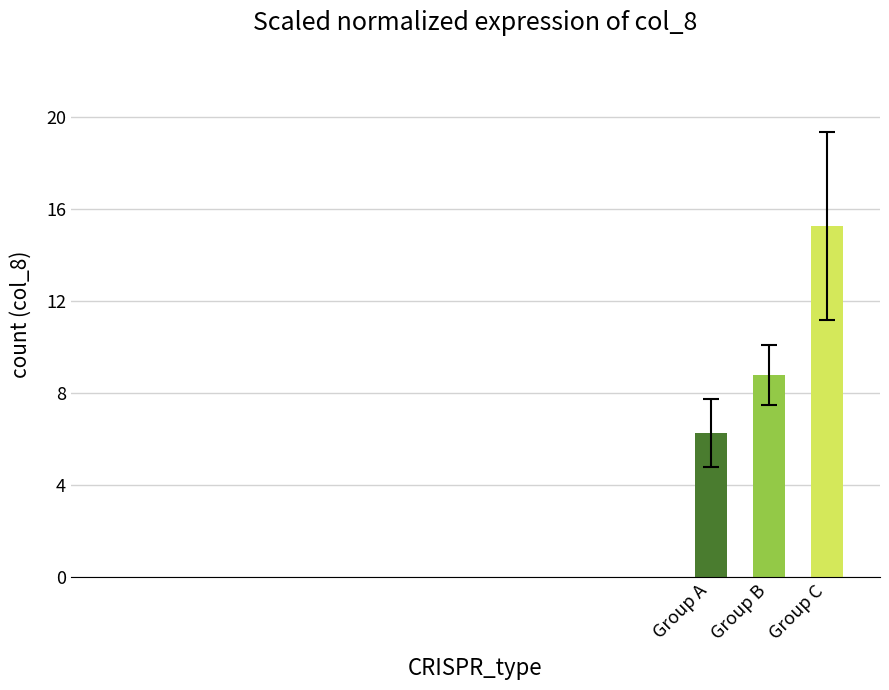

Where is the data nearest to the value 10?

Group B